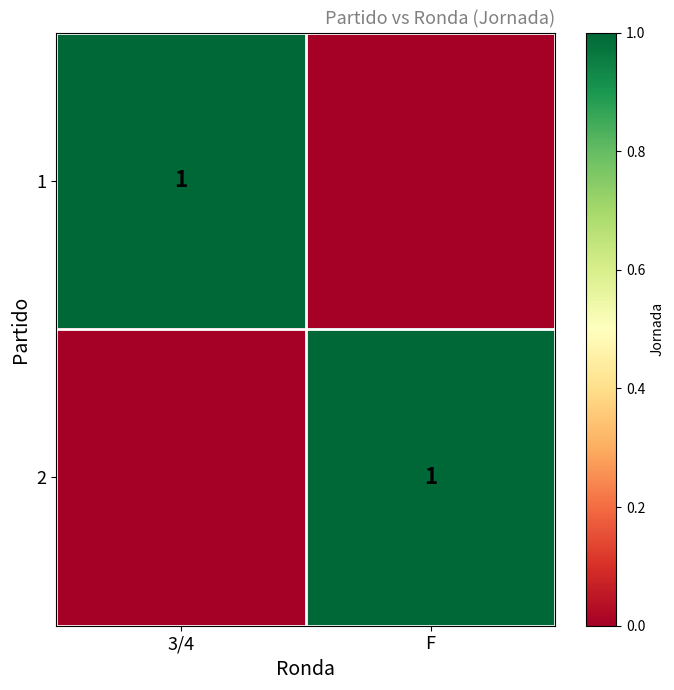

The 2 series shows 1 at F. True or false?

True